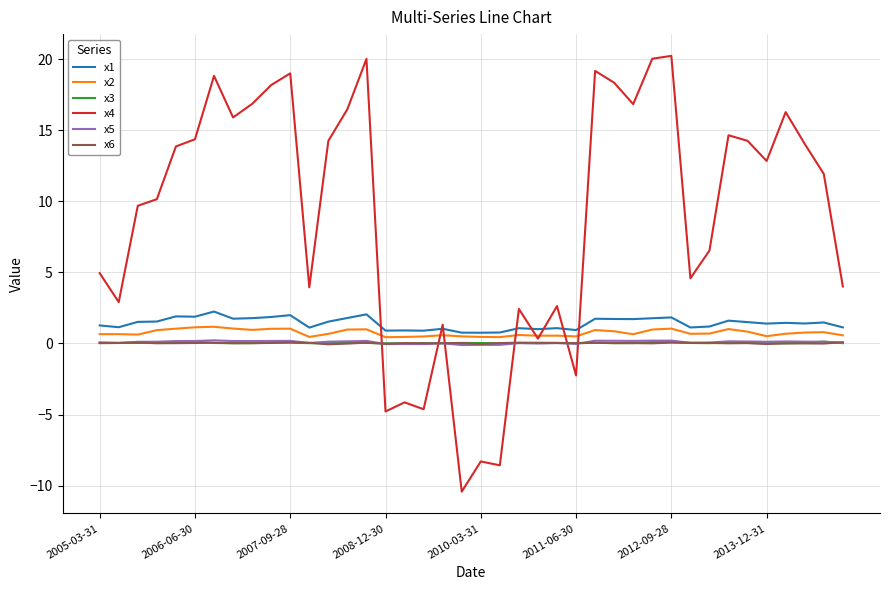

Does the chart have visible grid lines?

Yes